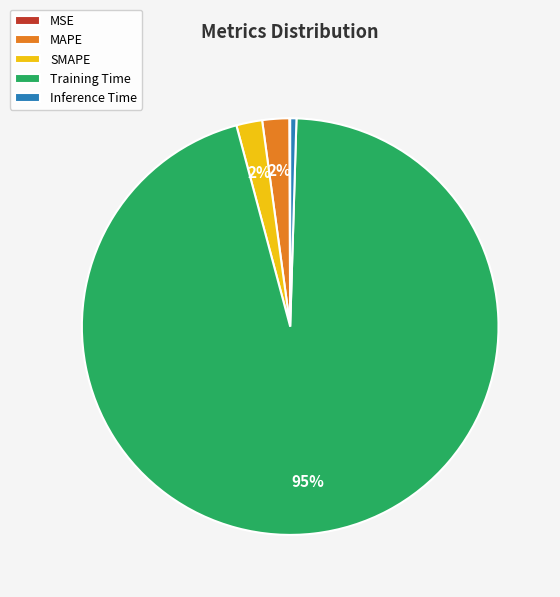

Which category has the biggest portion of the pie?

Training Time